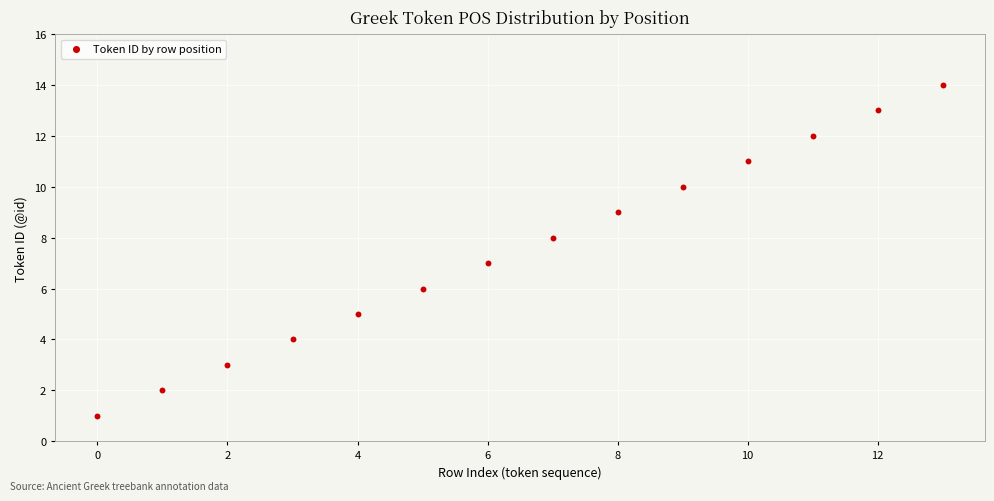

Count the number of points in this scatter plot.

14